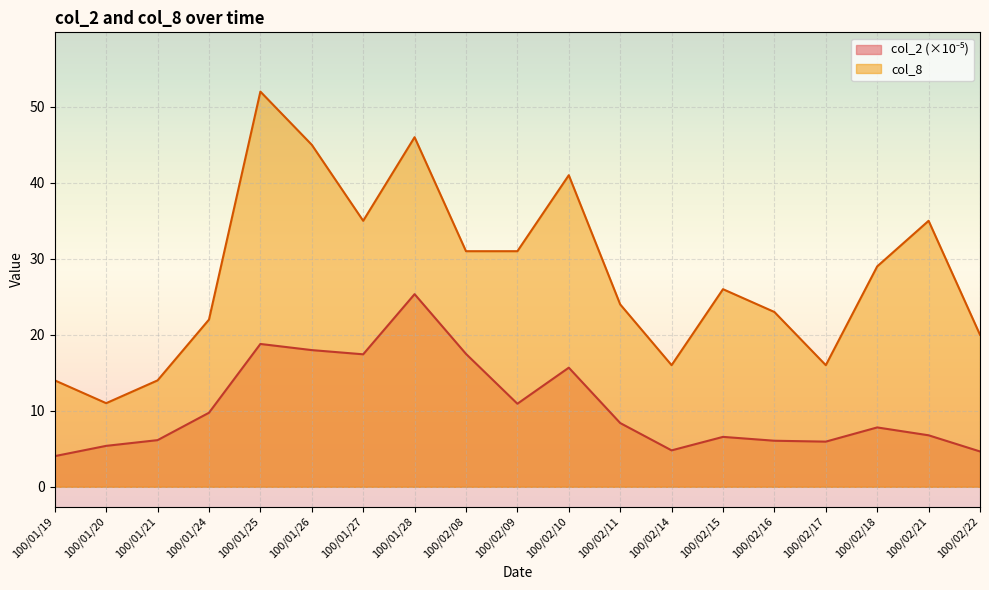

Is it true that col_2 equals 9.7 at 100/01/24?

True